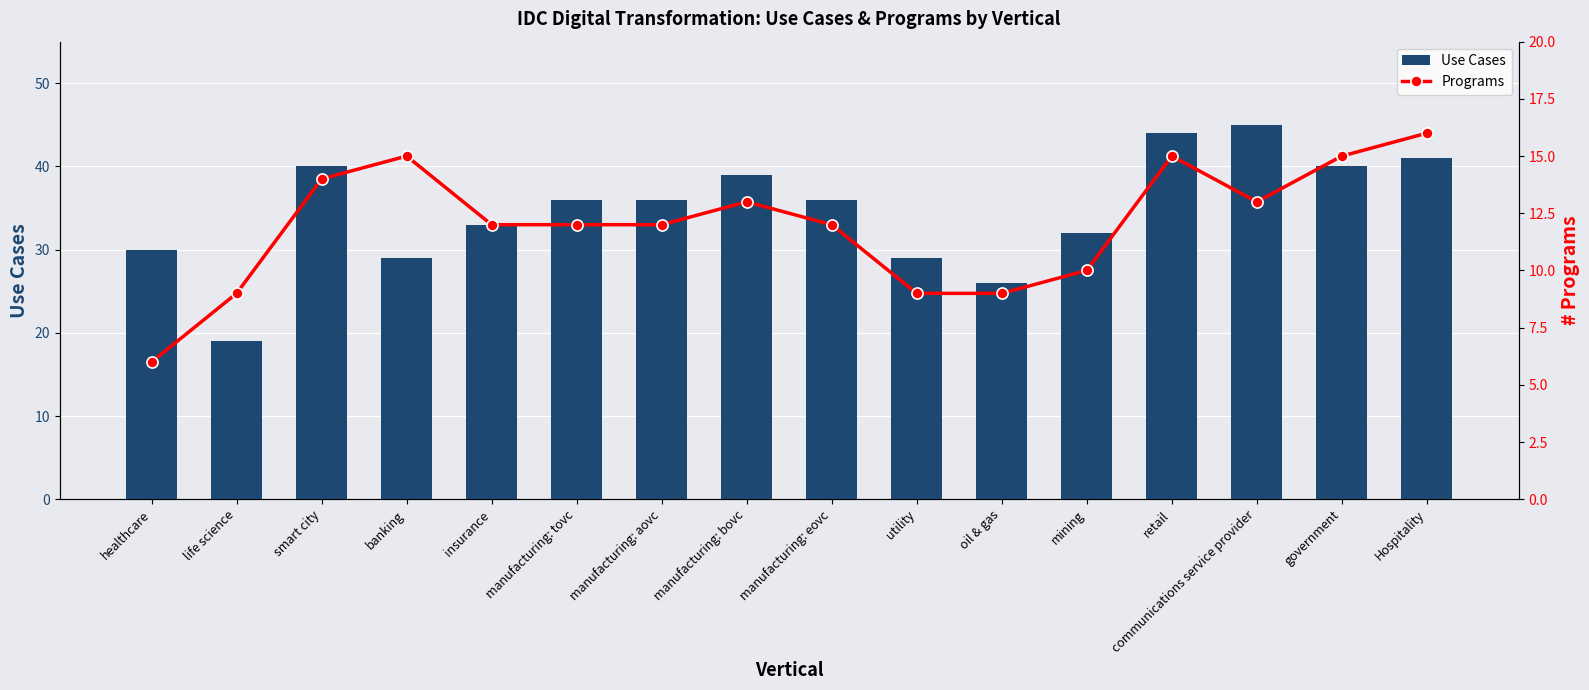

What is the approximate value of Programs at insurance, to the nearest 5?

10